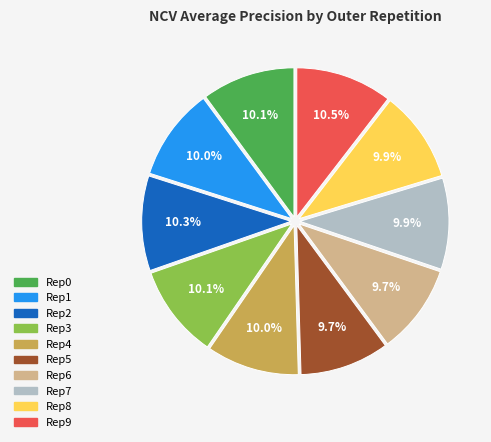

How much of the chart is everything except Rep1?

90.0%